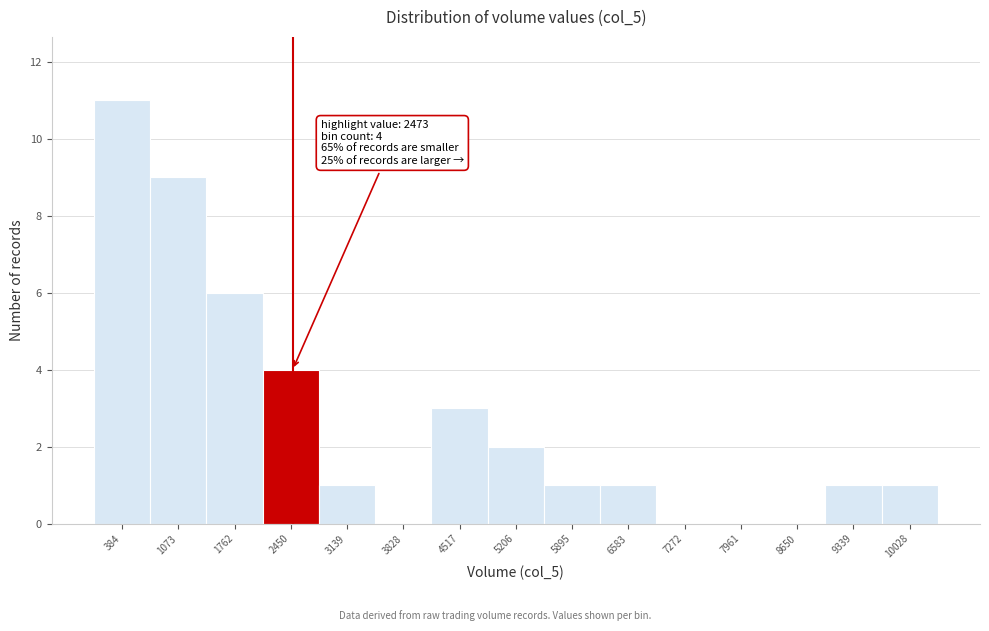

Over which range of the x-axis is the bar tallest?

0 to 700